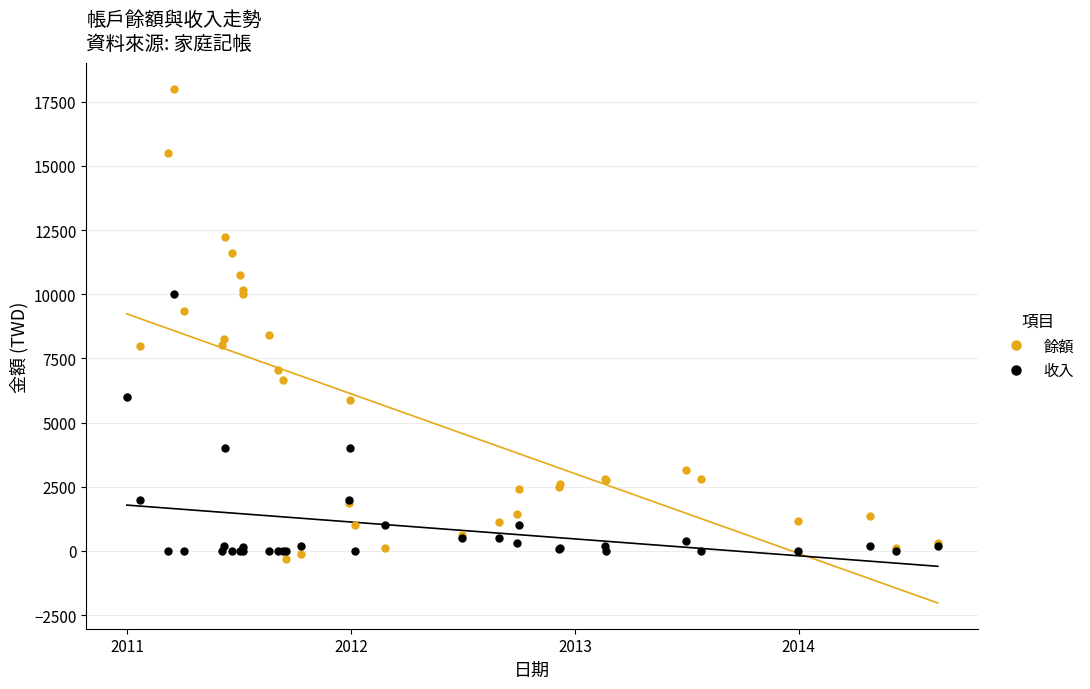

How many data points in 餘額 are less than 2800?

17